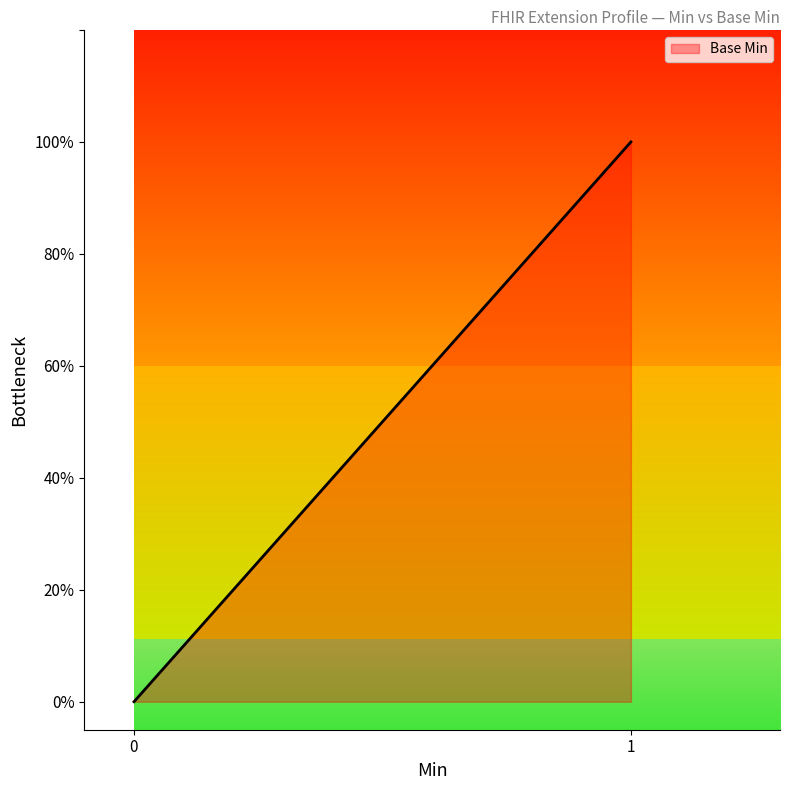

How many lines are shown in the chart?

1